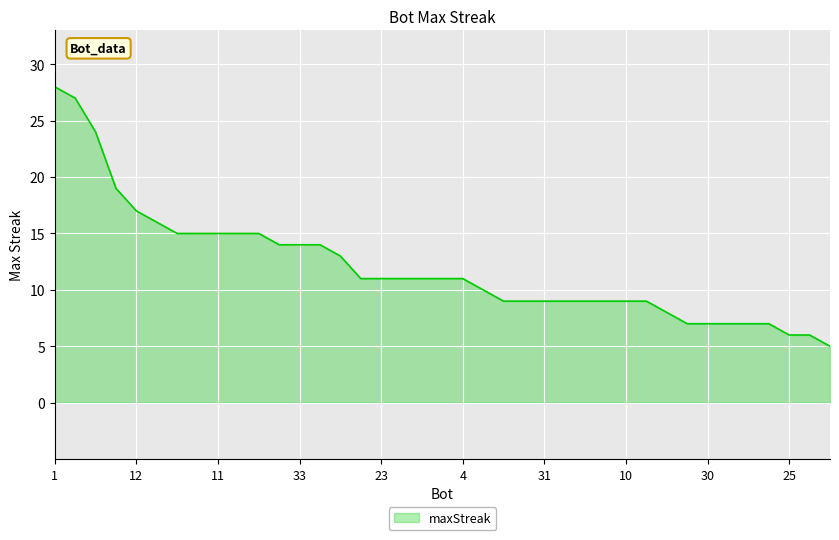

What is the greatest value displayed?

28